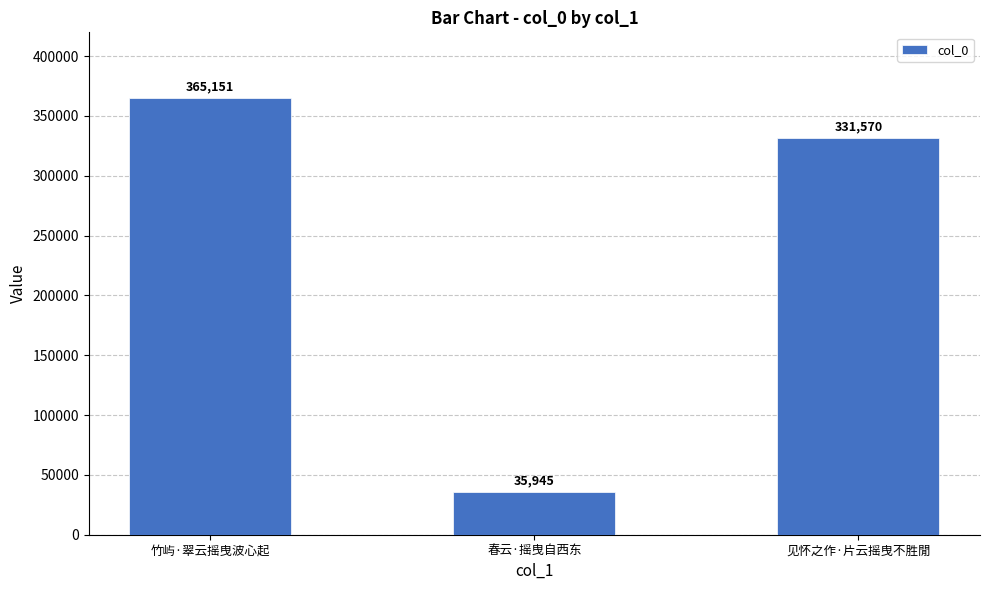

Approximately how many times larger is the value at 竹屿·翠云摇曳波心起 compared to 见怀之作·片云摇曳不胜閒?

1.1